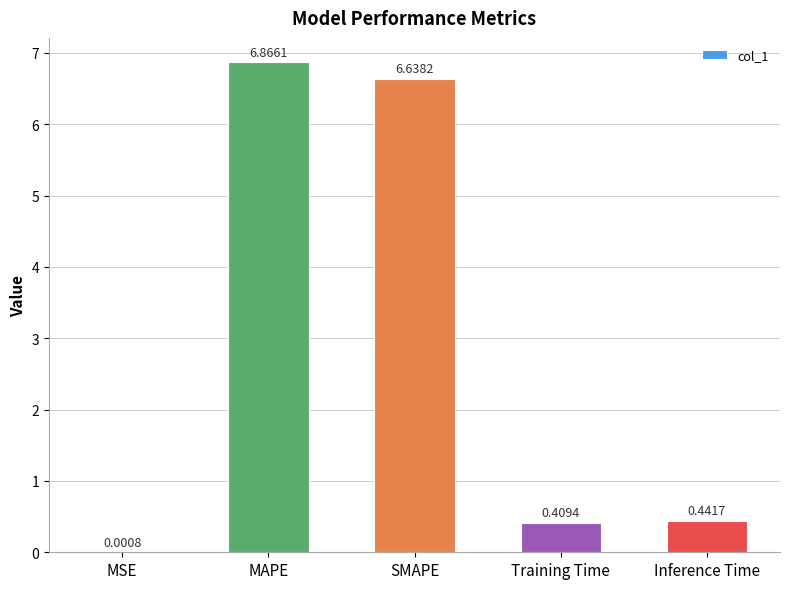

Which has a higher value, MSE or MAPE?

MAPE